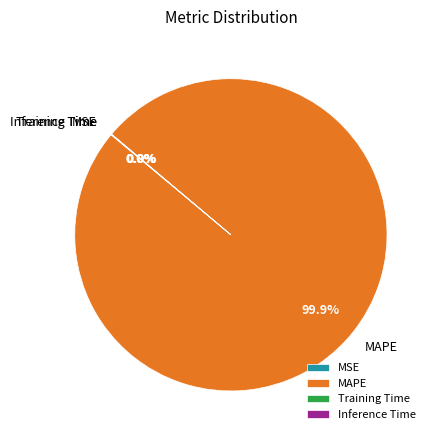

Which slice represents more than half of the pie?

MAPE